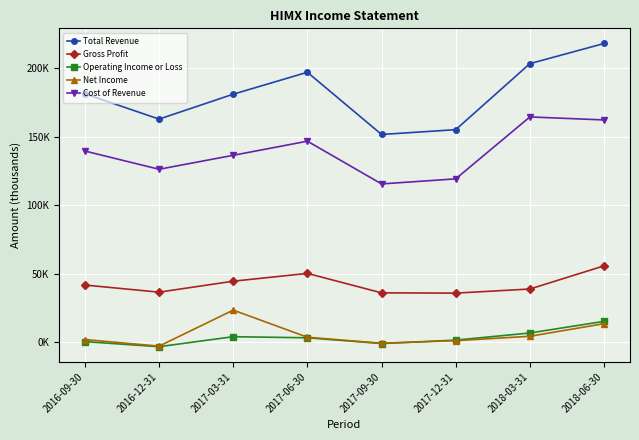

At 2018-06-30, list the series in order from largest to smallest.

Total Revenue, Cost of Revenue, Gross Profit, Operating Income or Loss, Net Income